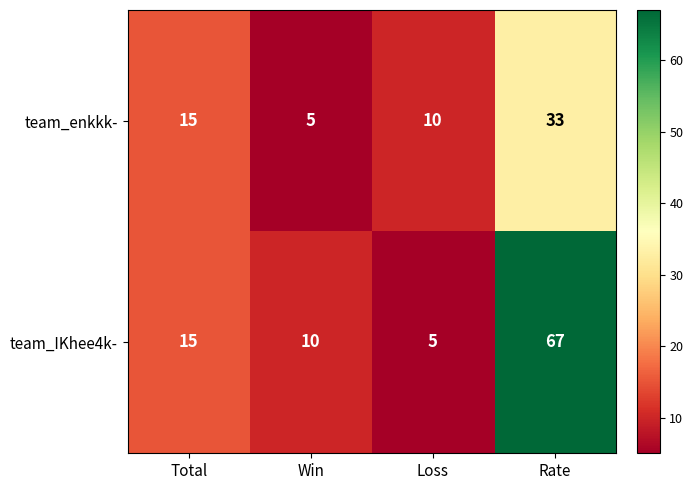

Which series has the largest total across all categories?

team_IKhee4k-